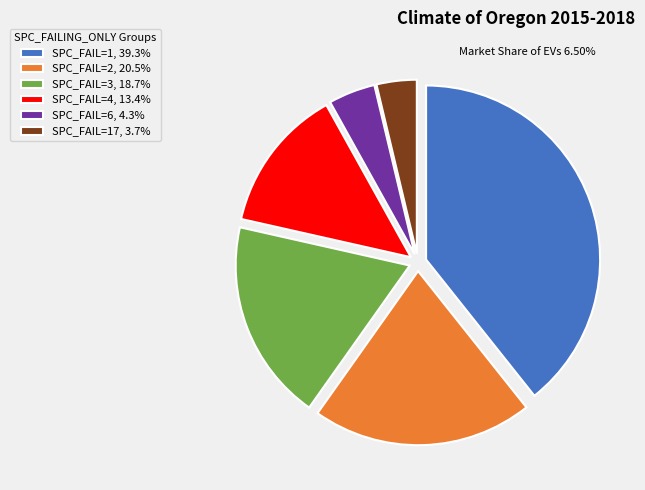

Approximately how many times larger is the value at SPC_FAIL=3, 18.7% compared to SPC_FAIL=6, 4.3%?

4.3